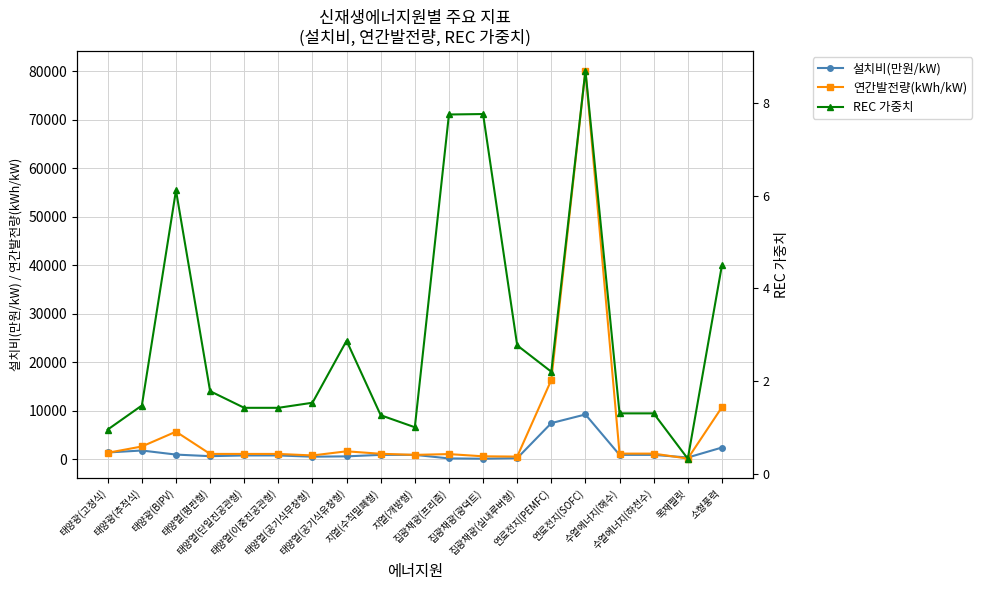

What is the label of the 6th point from the left?

태양열(이중진공관형)